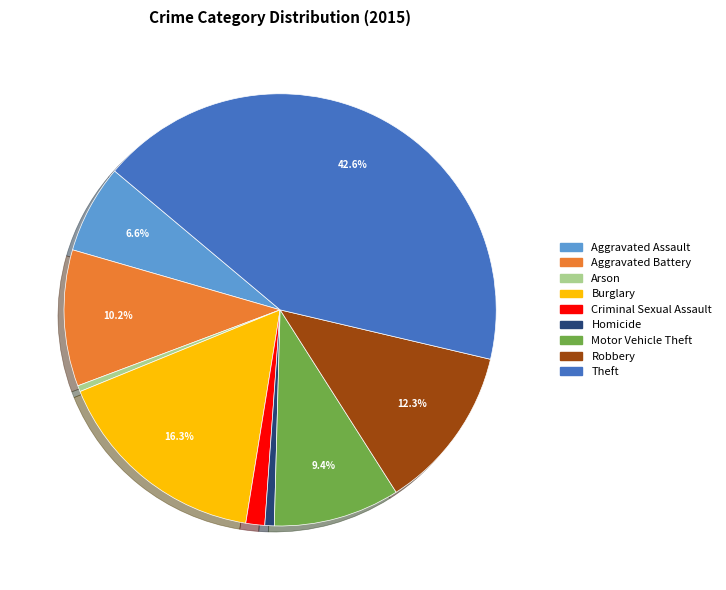

To the nearest percent, what is the combined percentage of Robbery and Homicide?

13%